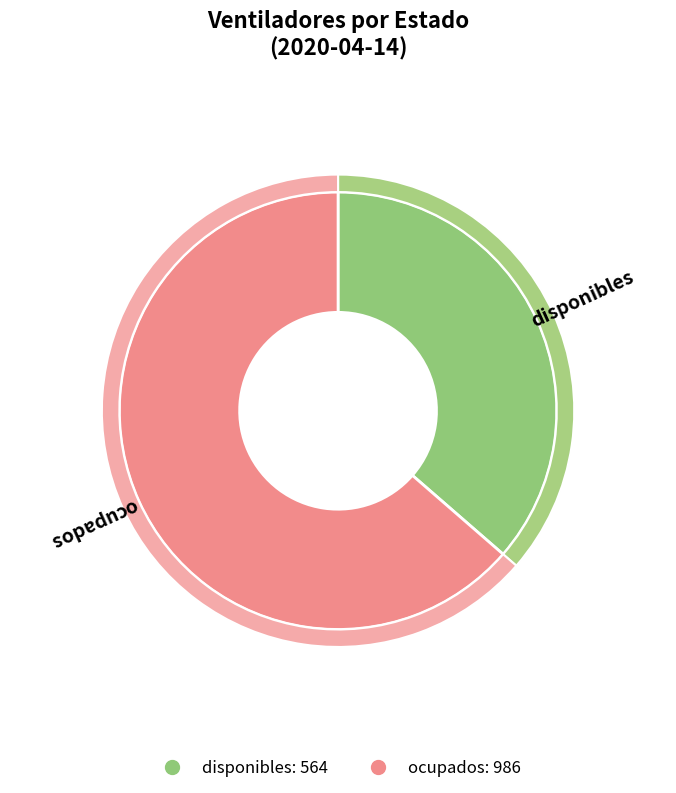

The disponibles slice represents 27% of the pie. True or false?

False